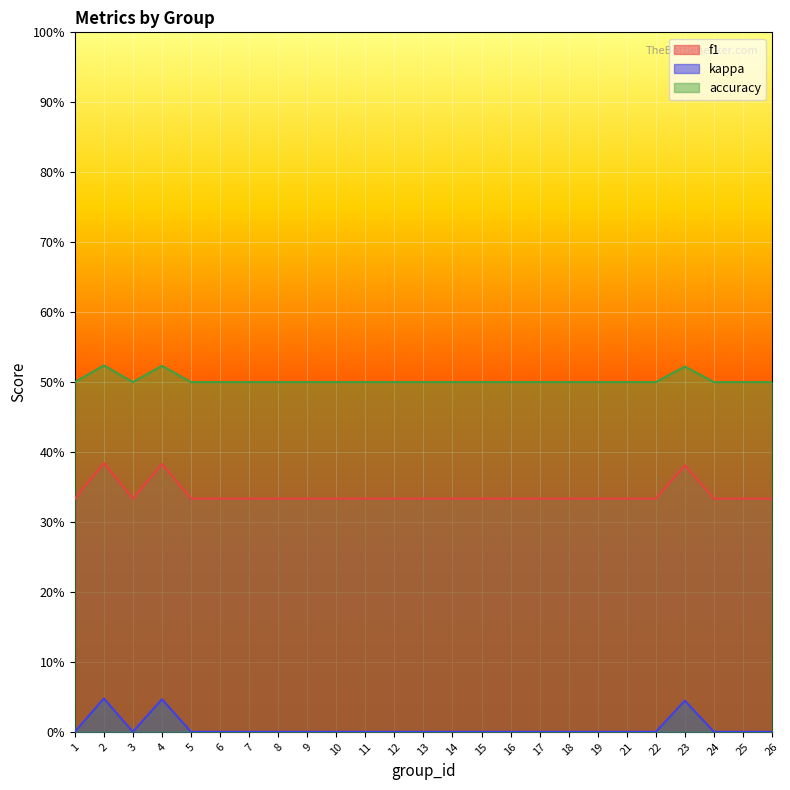

True or false: f1 and kappa intersect in this chart.

False